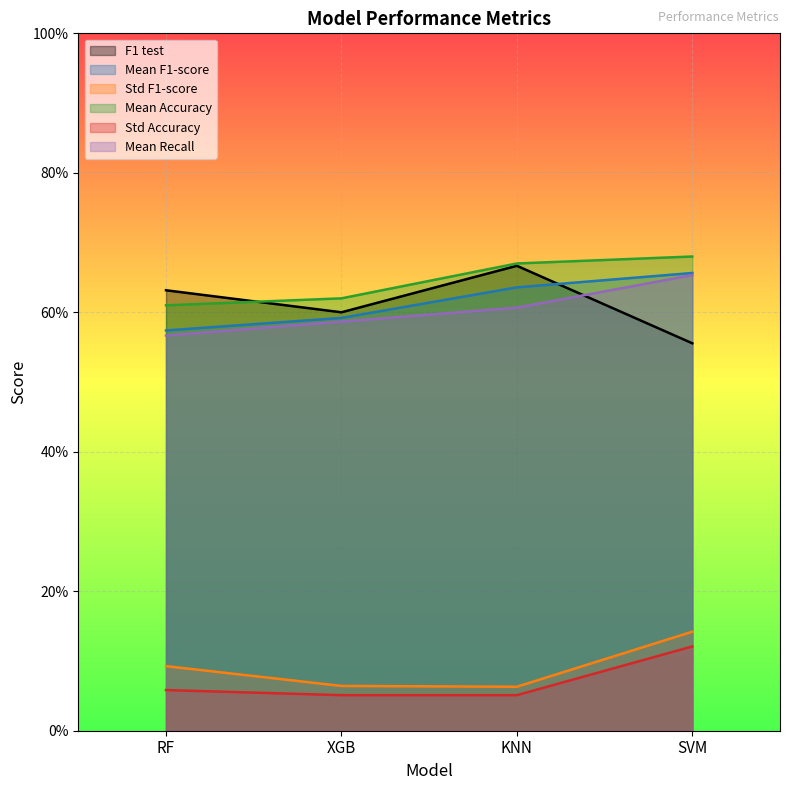

At which category is the sum across all series the highest?

SVM